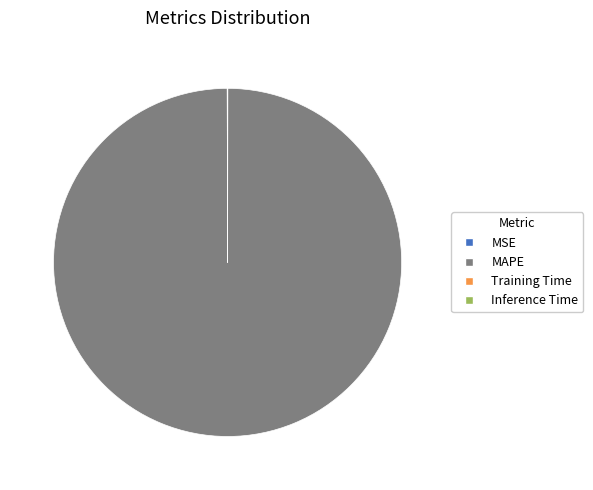

Is there a majority slice in this chart?

Yes